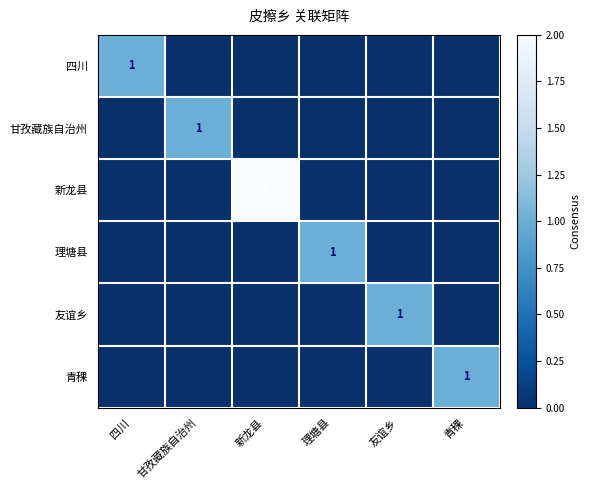

Which series has the largest total across all categories?

新龙县